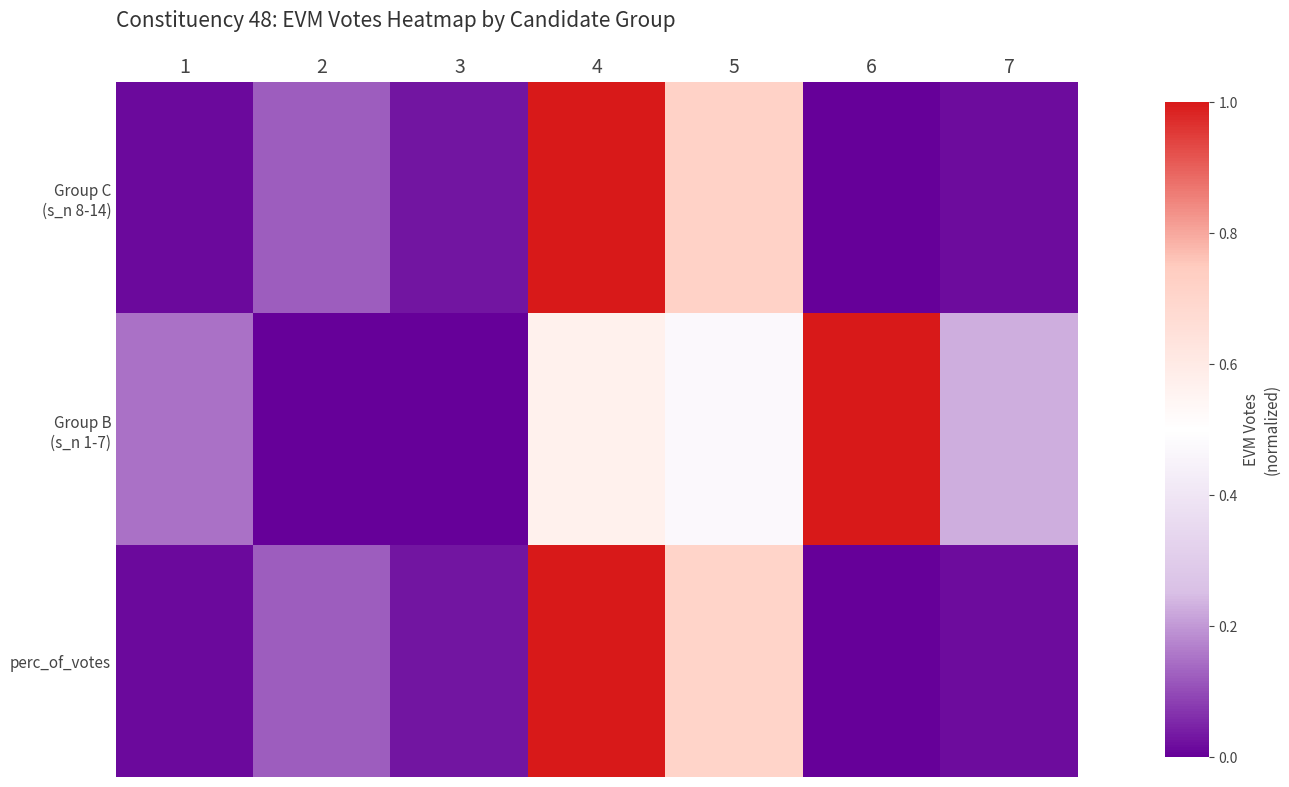

At 3, list the series in order from smallest to largest.

Group B (s_n 1-7), Group C (s_n 8-14), perc_of_votes